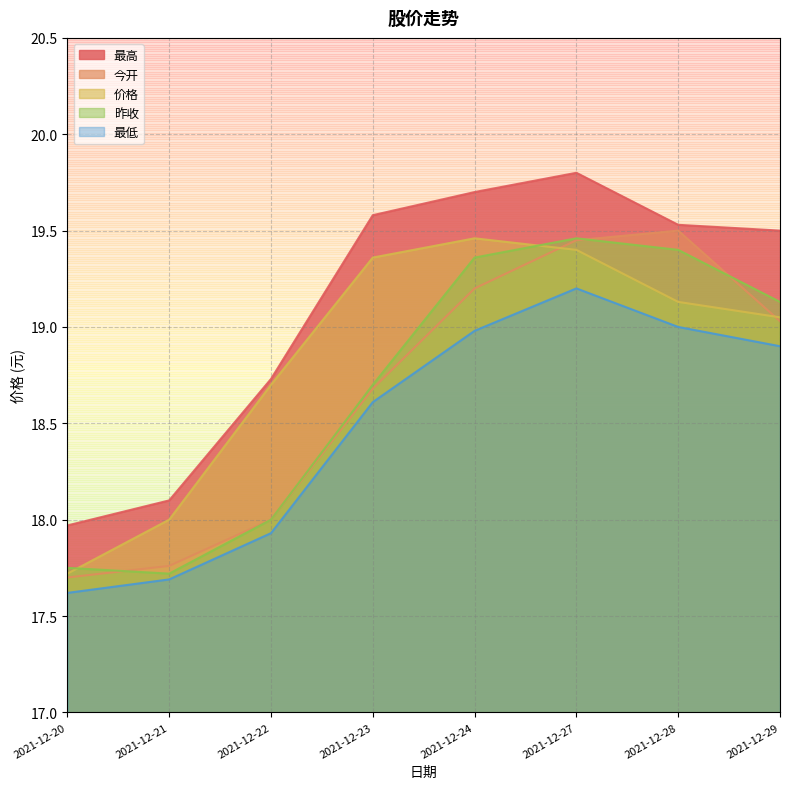

The 昨收 series shows 18.7 at 2021-12-23. True or false?

True